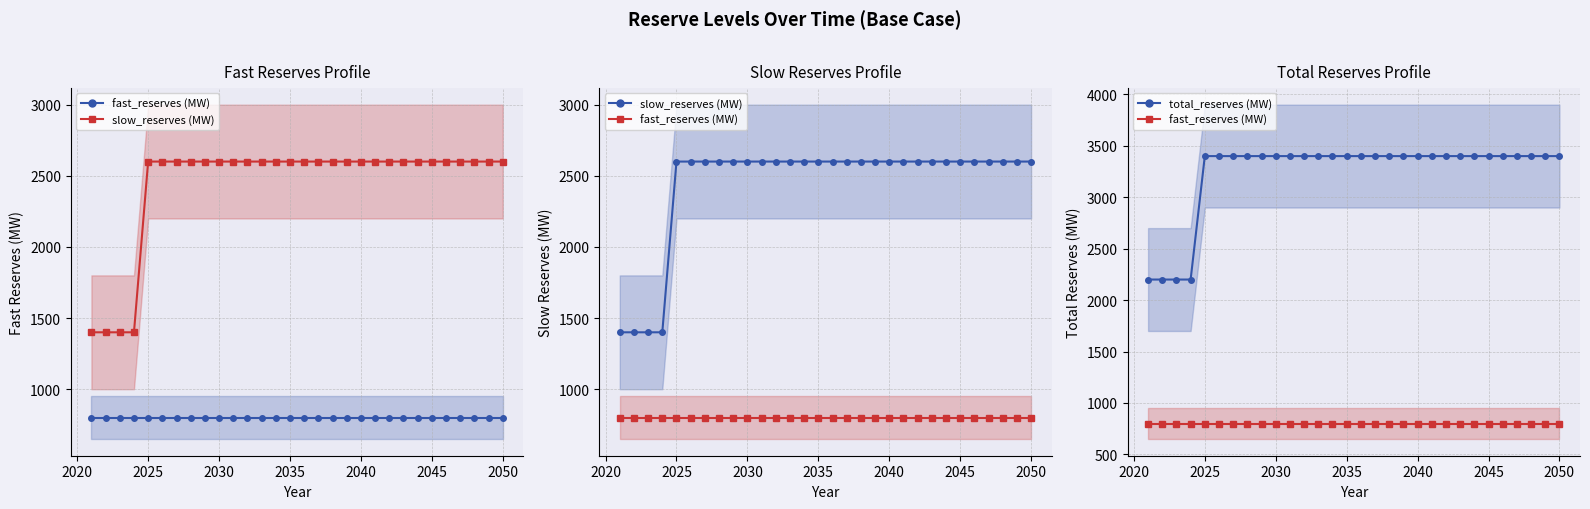

List the series in order of their peak value, highest first.

total_reserves (MW), slow_reserves (MW), fast_reserves (MW)